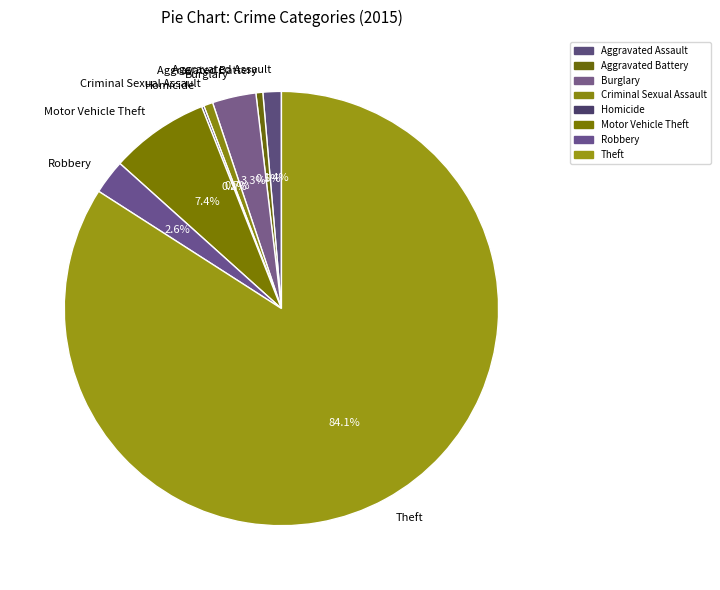

What is the majority slice?

Theft